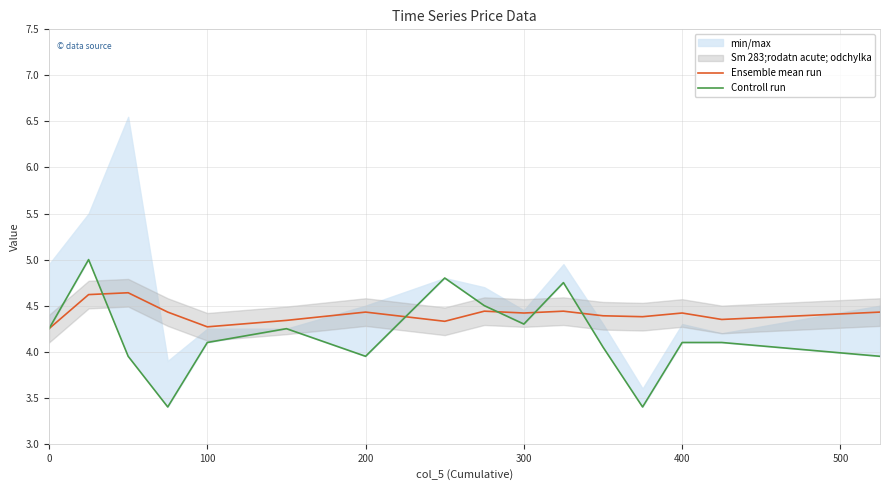

What is the maximum value for Ensemble mean run?

4.6